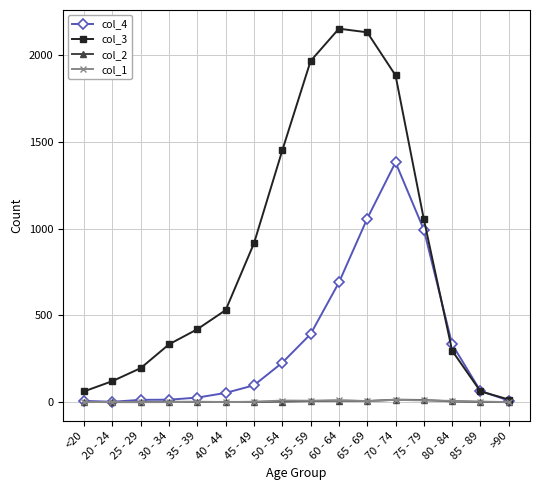

The value of col_1 at 30 - 34 is 0. True or false?

True